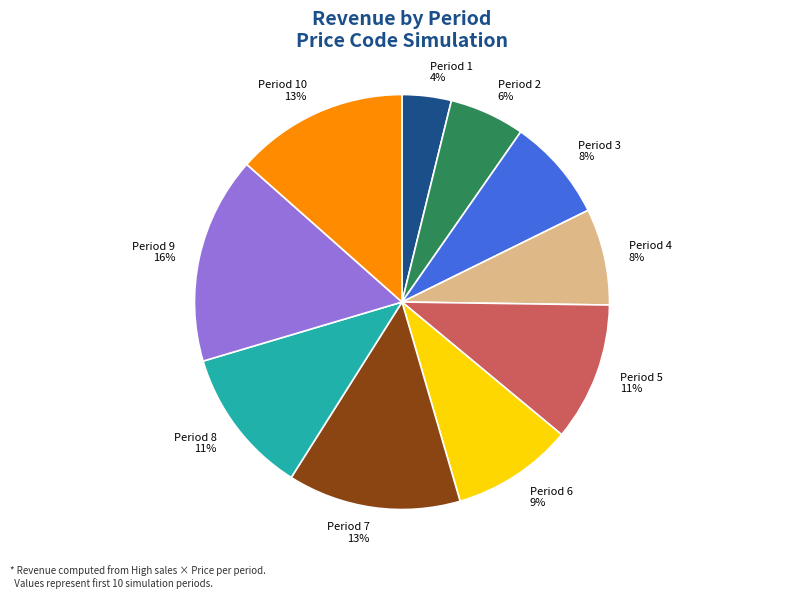

To the nearest percent, what portion does Period 3 represent?

8%